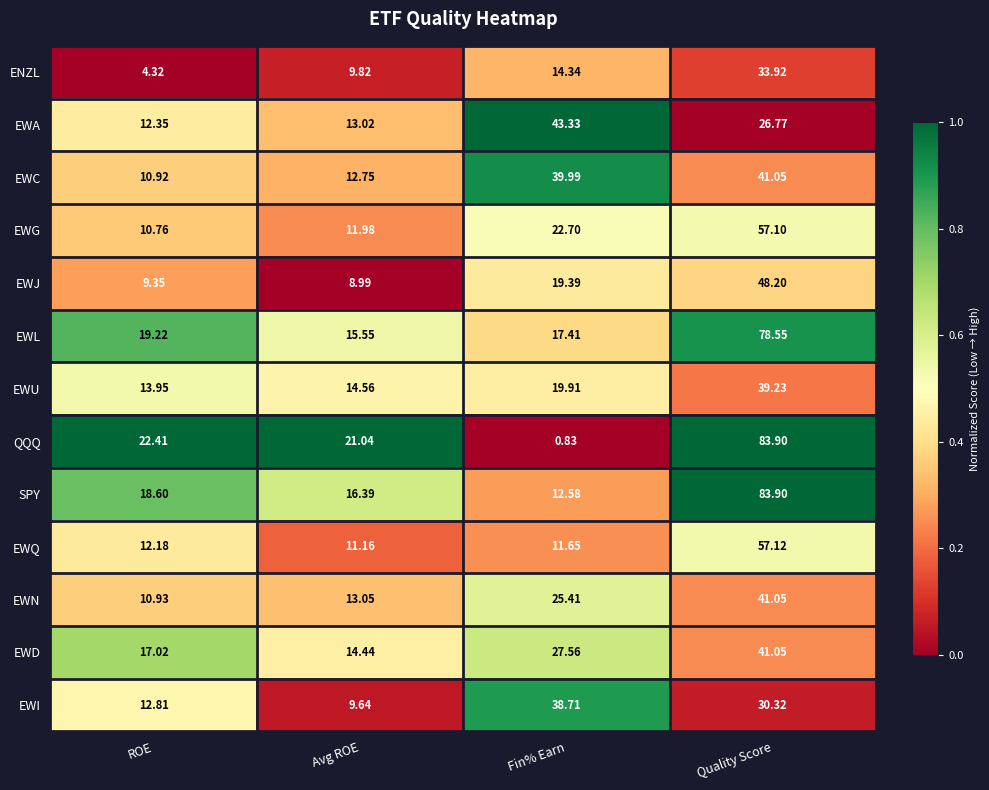

At which category is the sum across all series the highest?

Quality Score